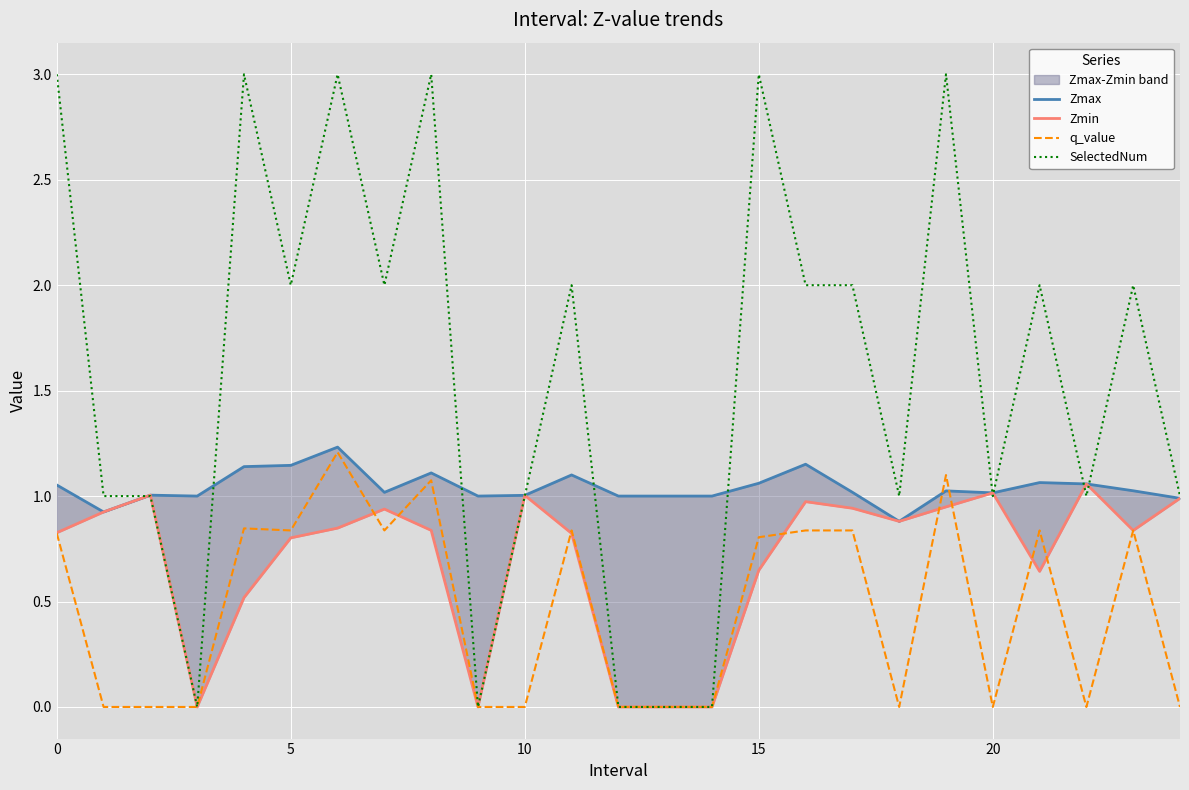

At how many categories does at least one series exceed 2?

6